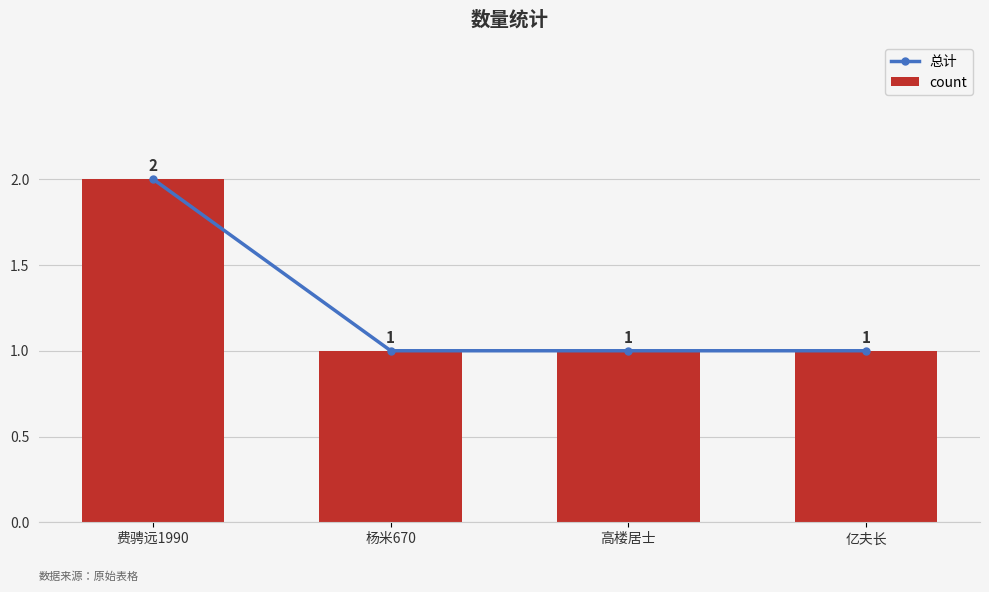

What is the maximum value for count?

2